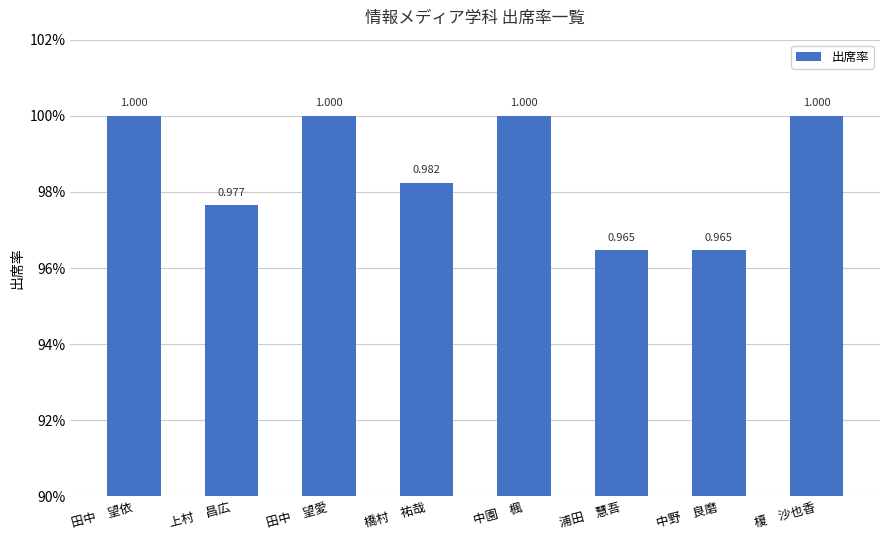

What is the ratio of the value at 中野　良磨 to the value at 田中　望愛?

1.0